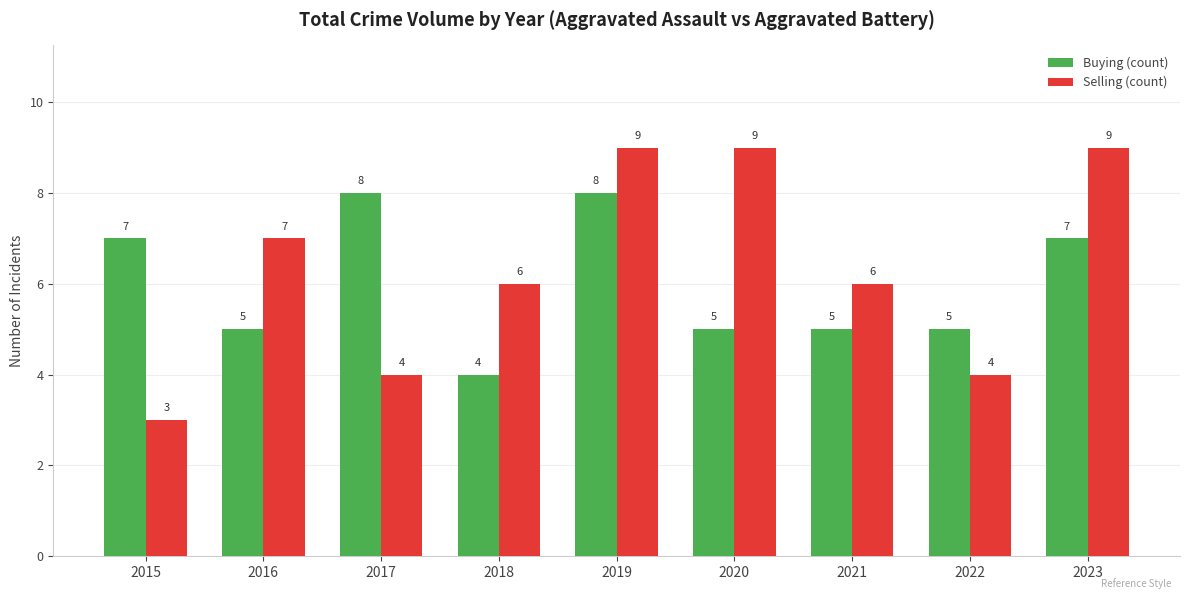

Reading right to left, extract all data points from this chart.

Buying (count): 2023=7	2022=5	2021=5	2020=5	2019=8	2018=4	2017=8	2016=5	2015=7
Selling (count): 2023=9	2022=4	2021=6	2020=9	2019=9	2018=6	2017=4	2016=7	2015=3